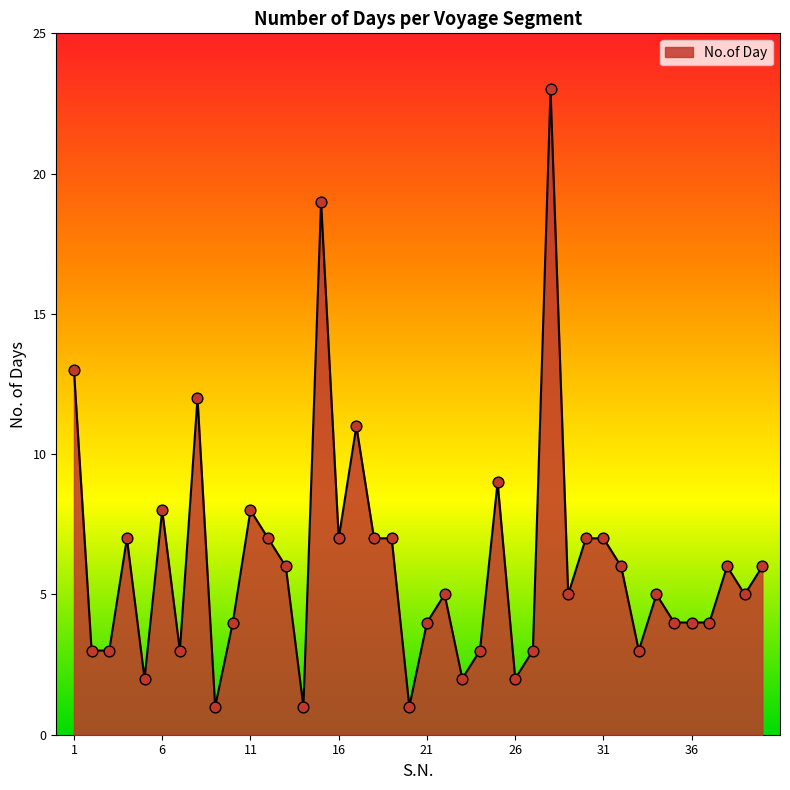

What is the greatest value displayed?

23